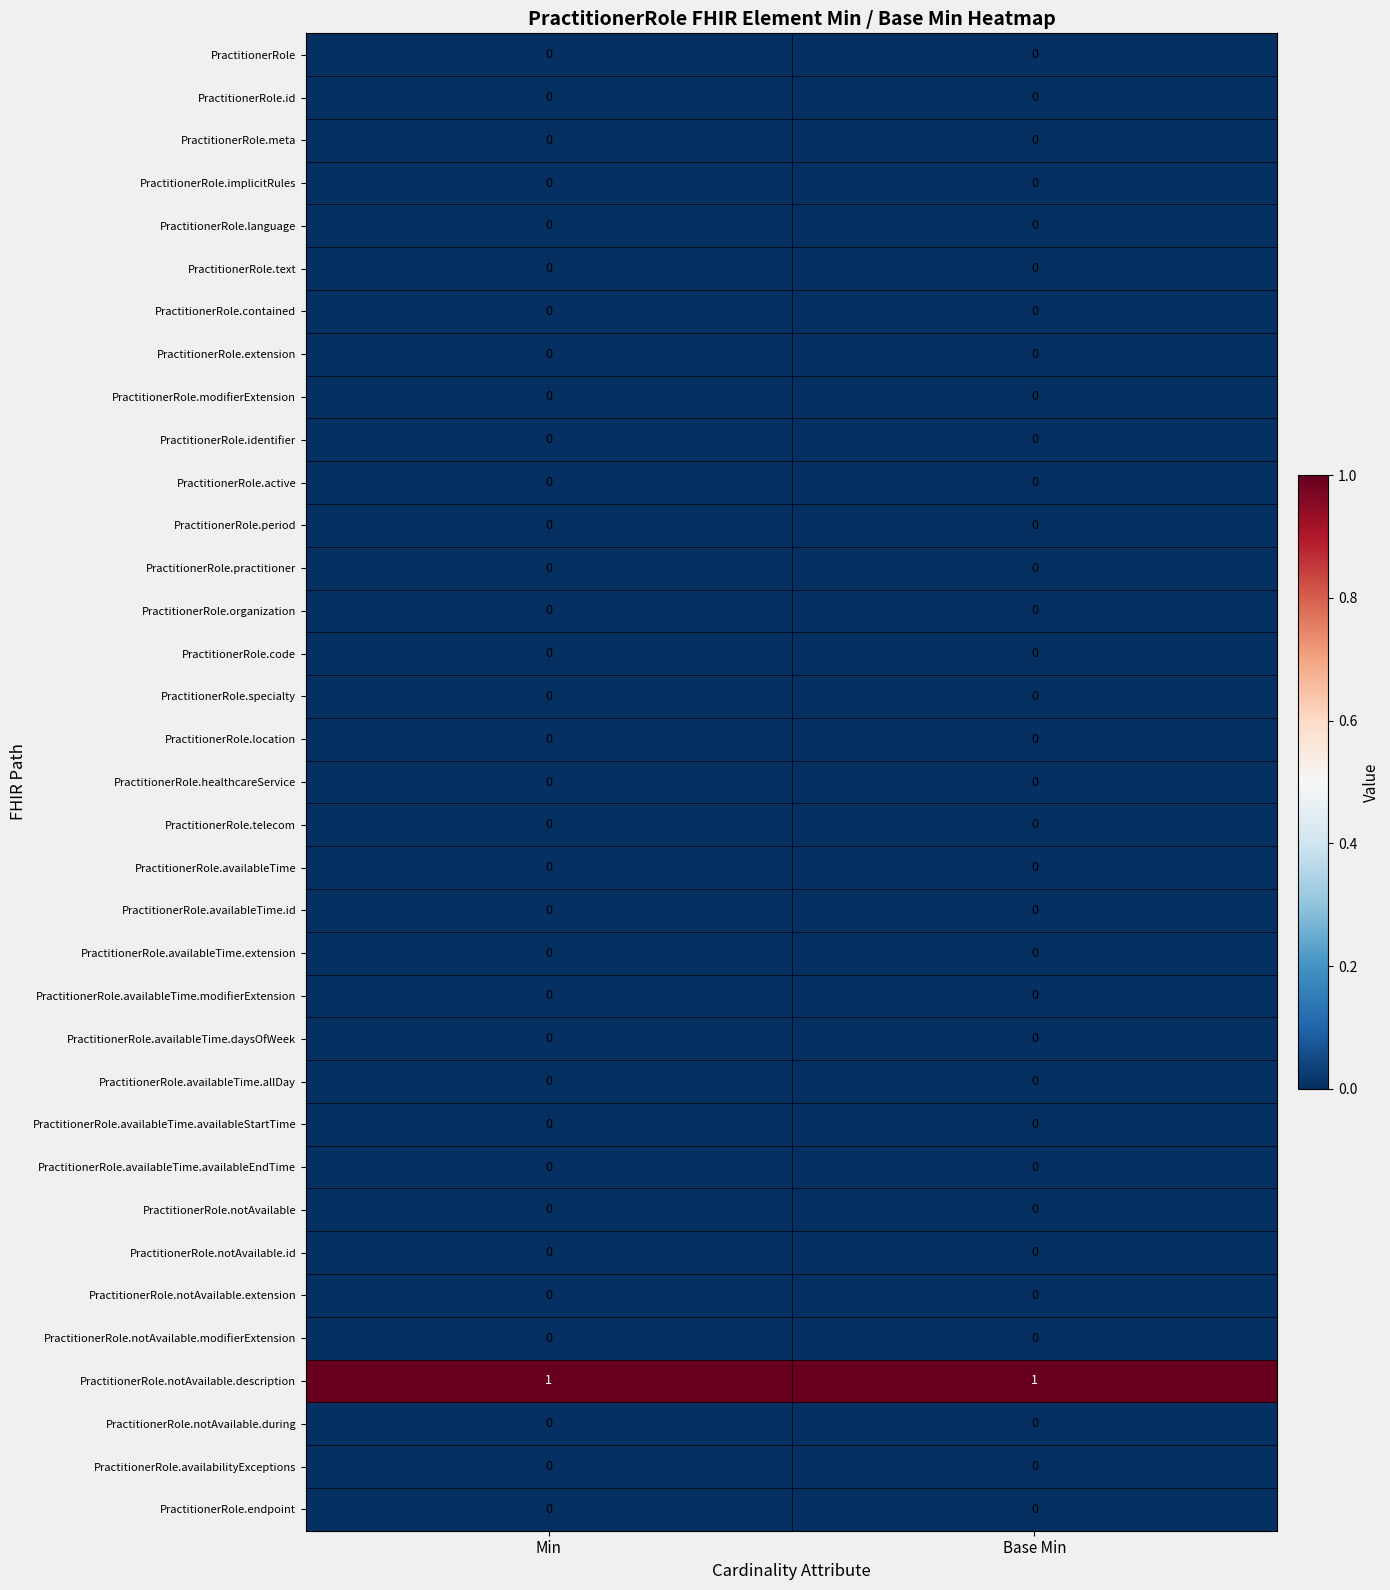

What is the maximum value shown in the chart?

1